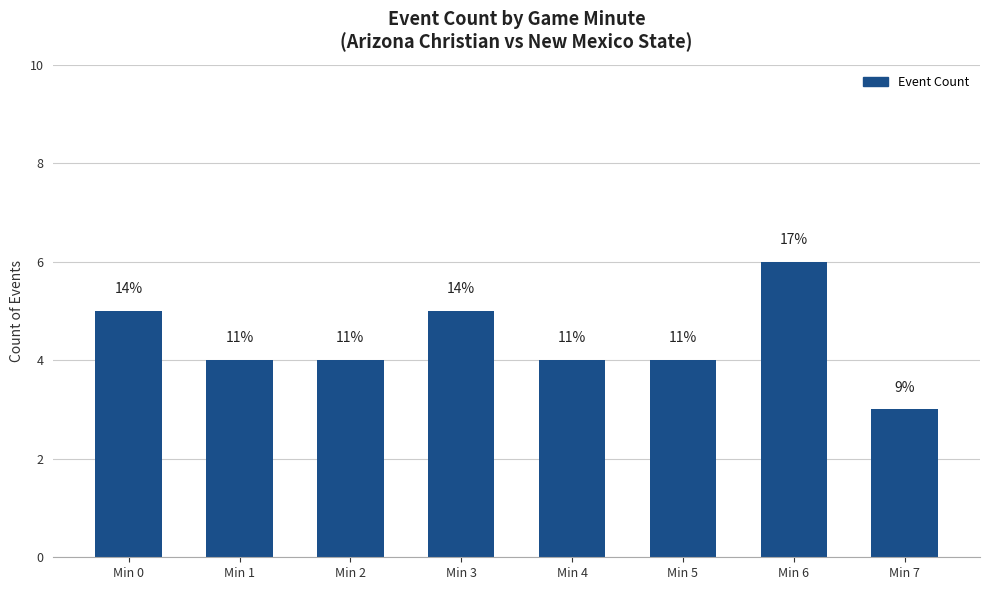

Are the bars horizontal?

No